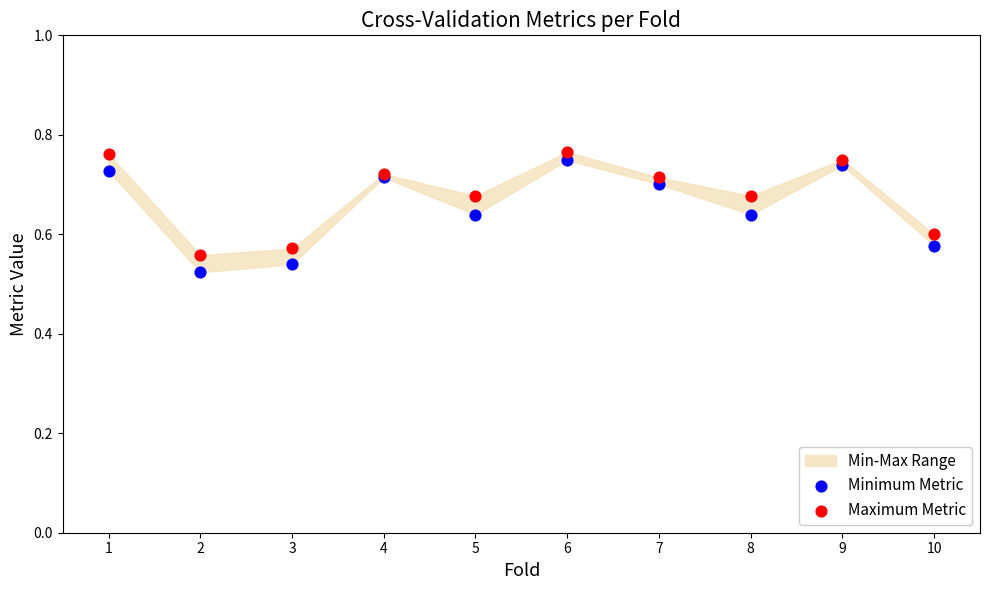

What is the X range (max minus min) for the scatter plot?

9.0